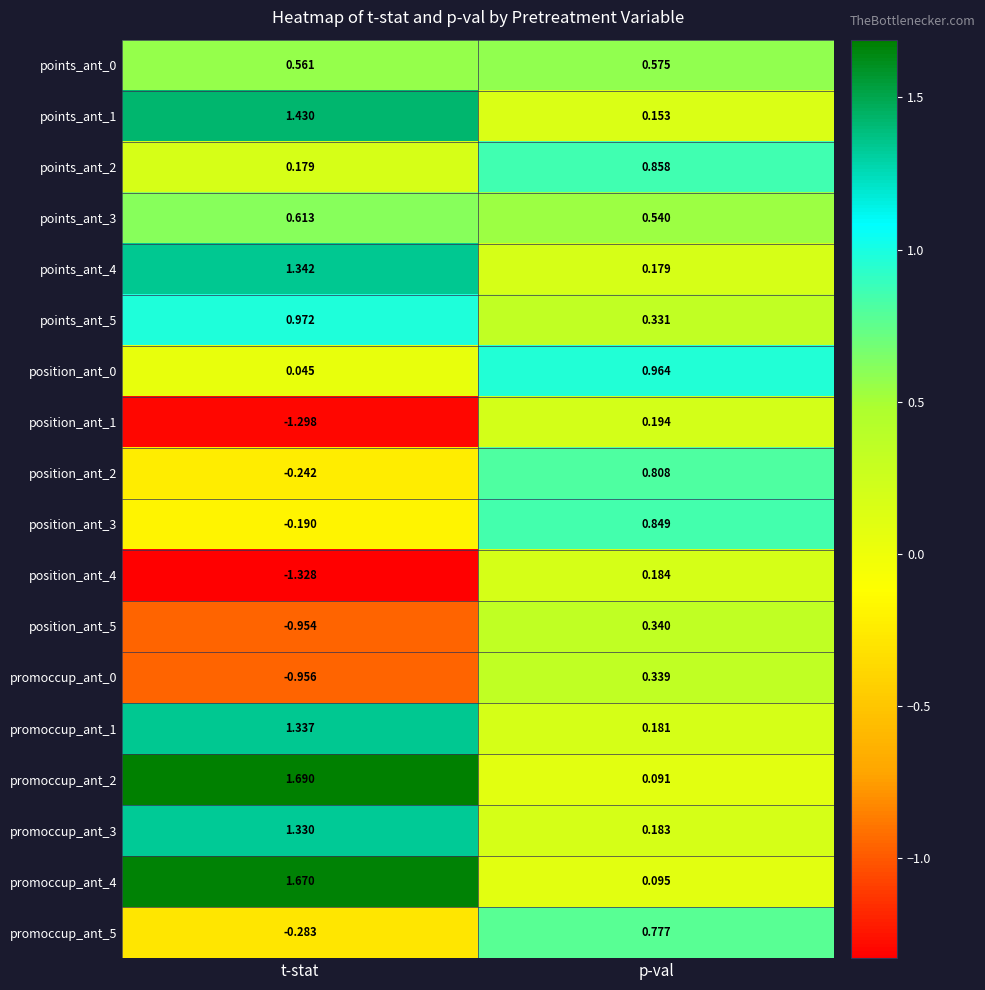

Which category has the lowest value across all series?

t-stat